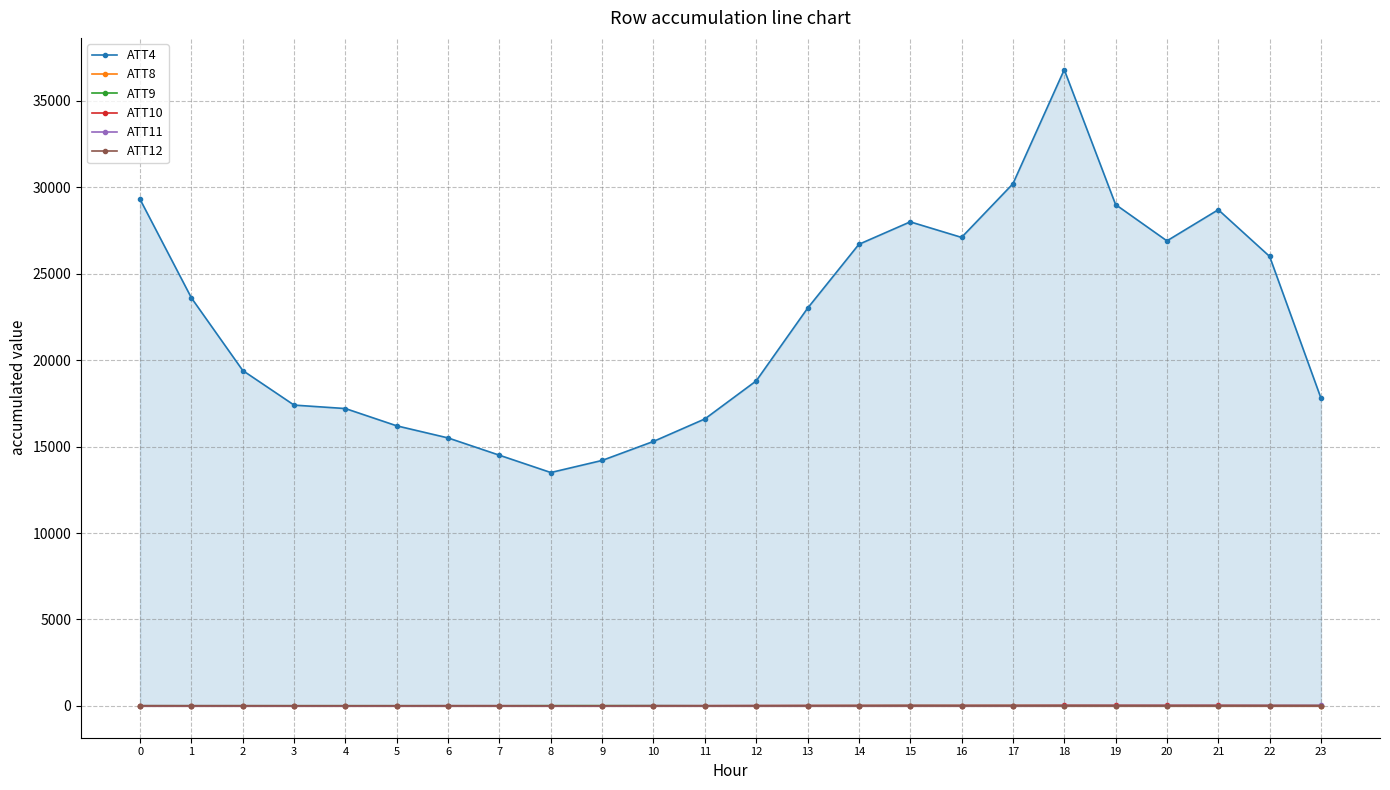

What is the total value across all series at 11?

16639.4